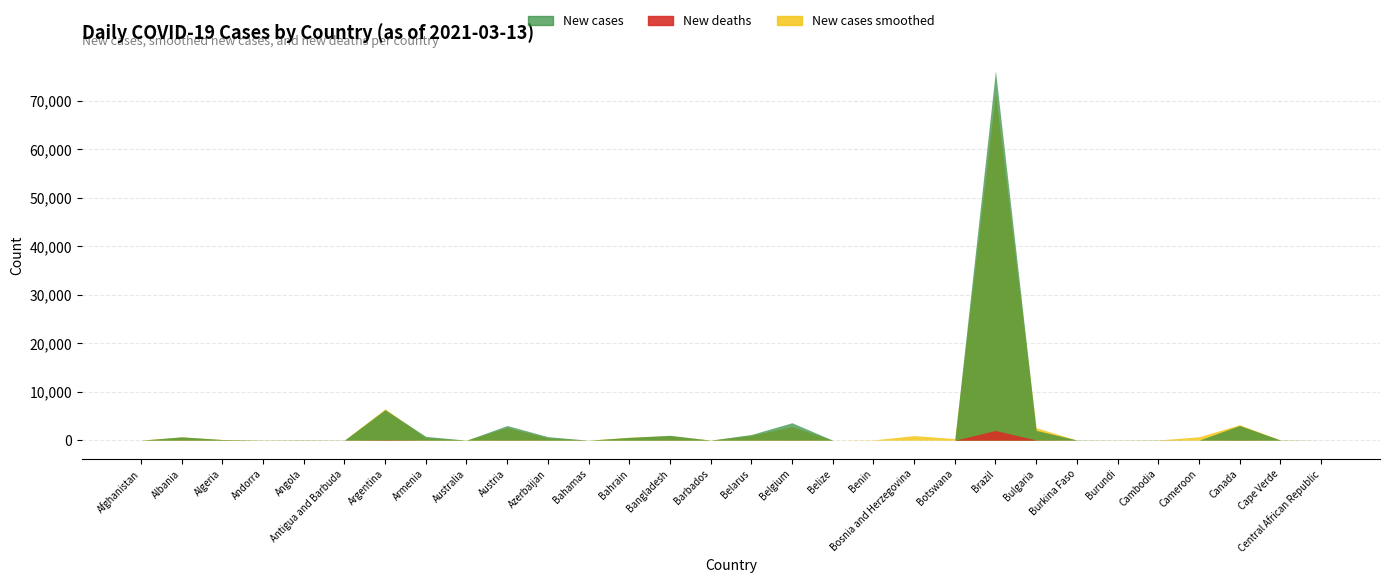

Rank the series by their maximum value, from lowest to highest.

New deaths, New cases smoothed, New cases